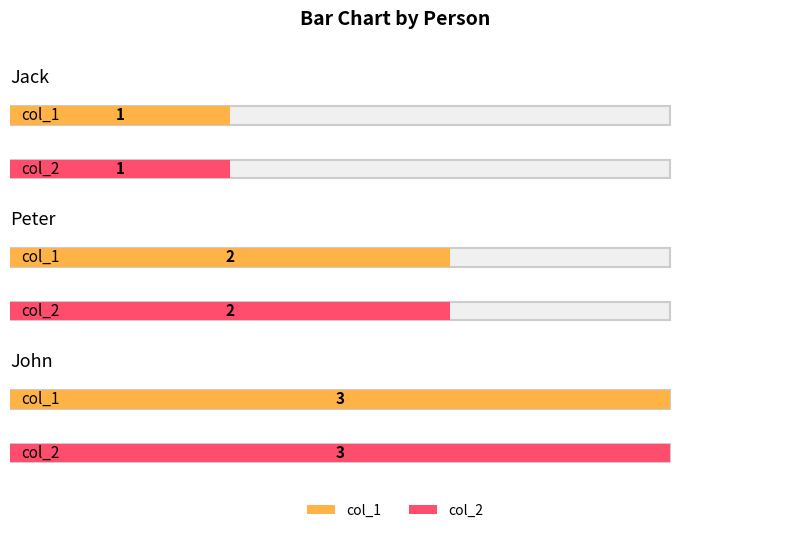

How many categories are shown in the chart?

3